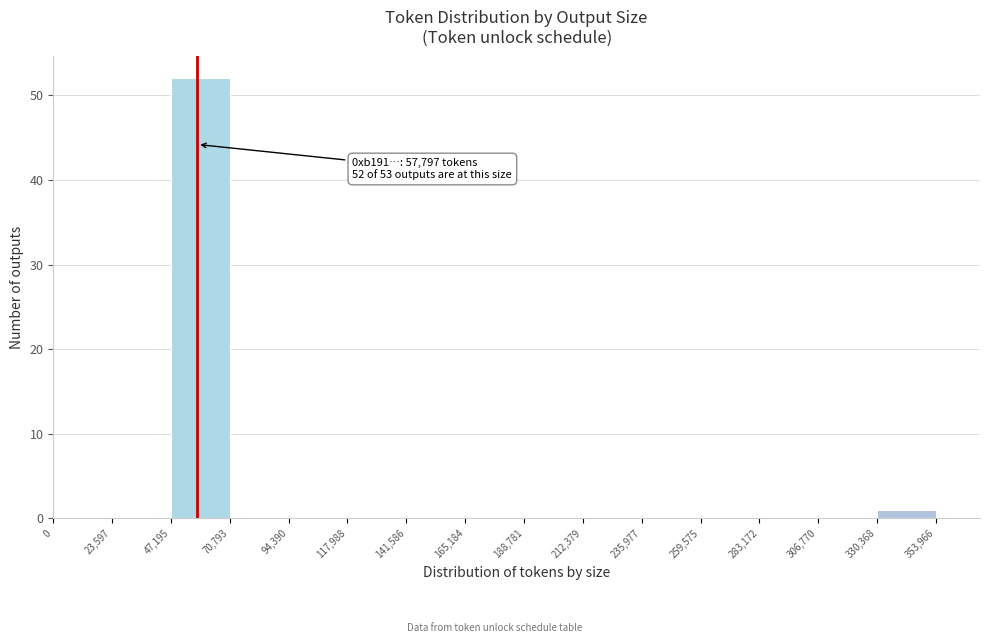

Which range on the x-axis has the tallest bar?

47,195 to 70,793